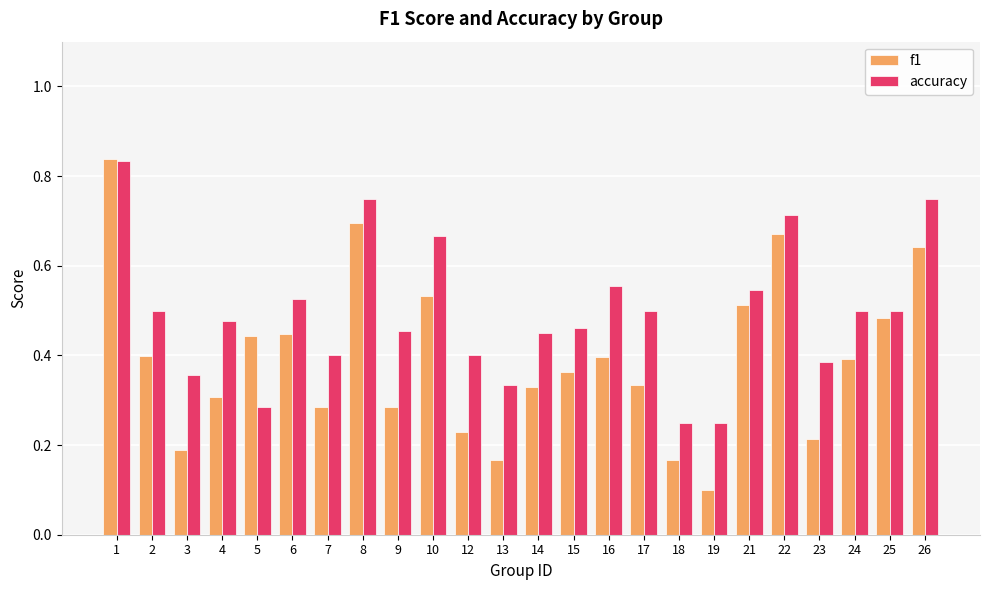

What is the smallest value displayed?

0.1